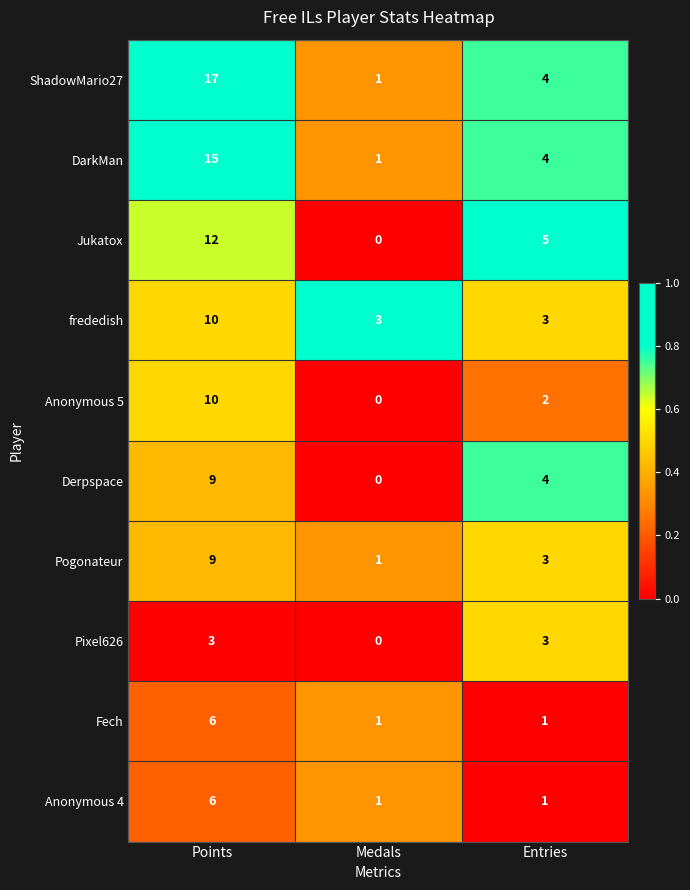

The Anonymous 5 series shows 10 at Points. True or false?

True